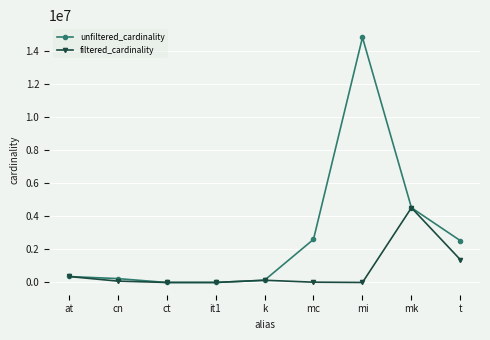

True or false: filtered_cardinality has more than 0 interior local peaks.

True